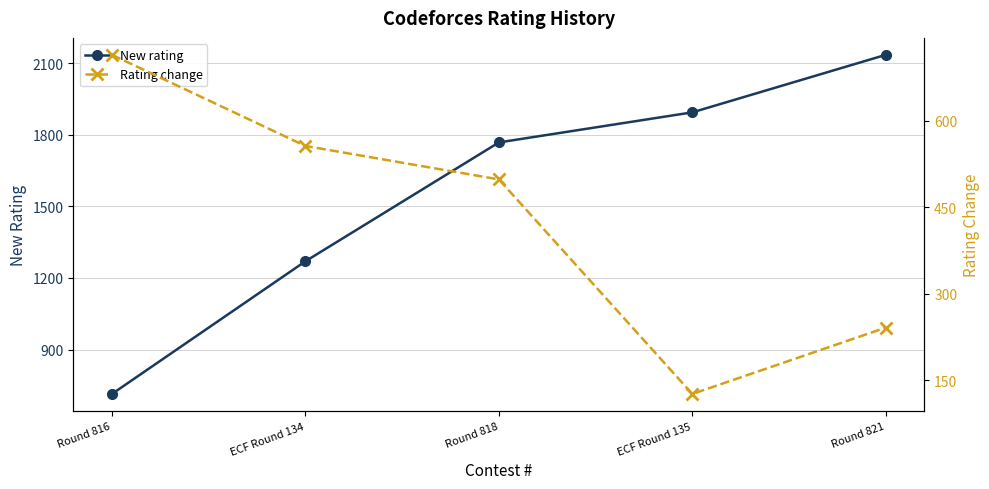

Reading left to right, list all the values displayed in this chart.

New rating: Round 816=714	ECF Round 134=1270	Round 818=1768	ECF Round 135=1894	Round 821=2135
Rating change: Round 816=714	ECF Round 134=556	Round 818=498	ECF Round 135=126	Round 821=241